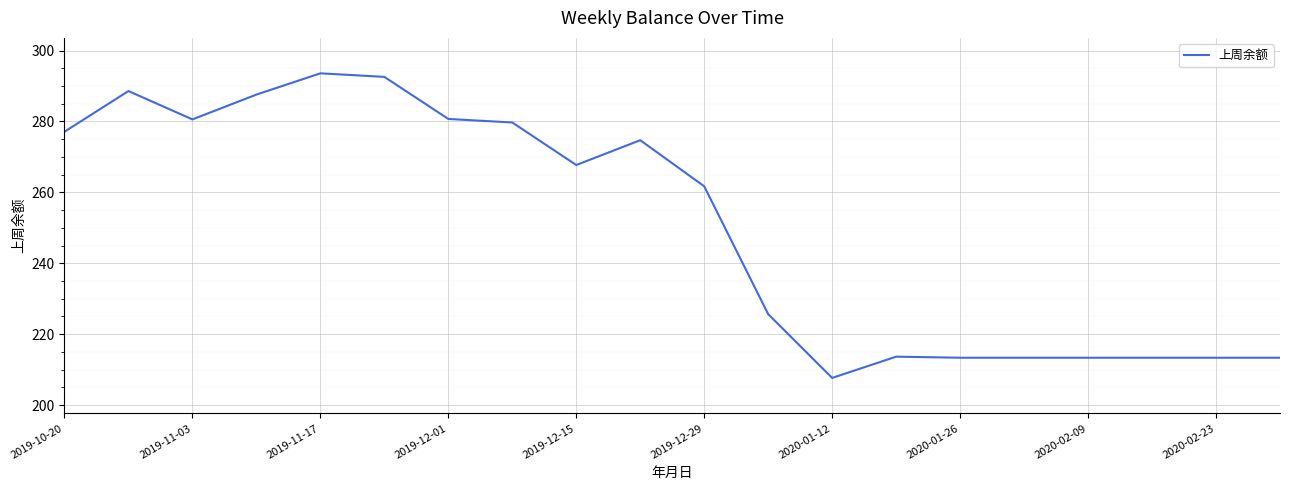

What is the difference between the maximum and minimum values?

85.9